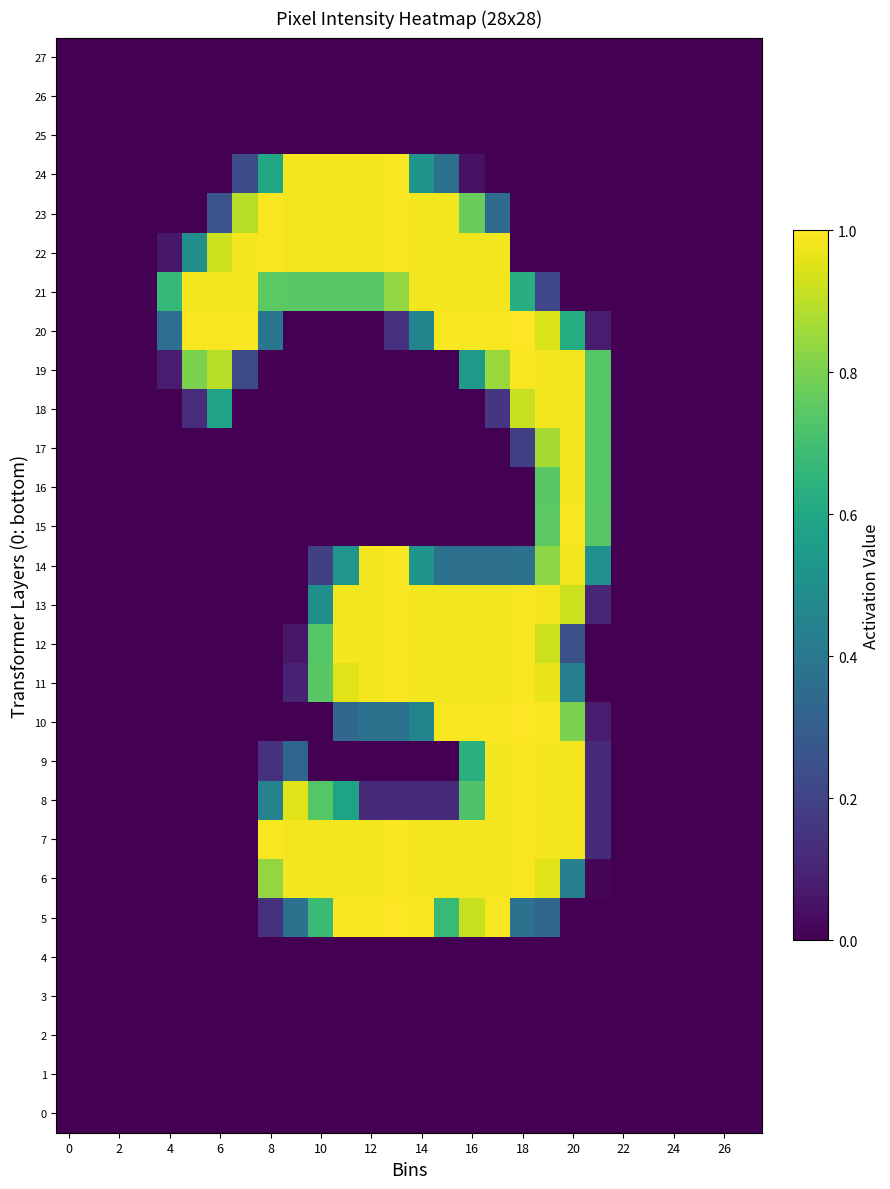

At which category is the sum across all series the highest?

19